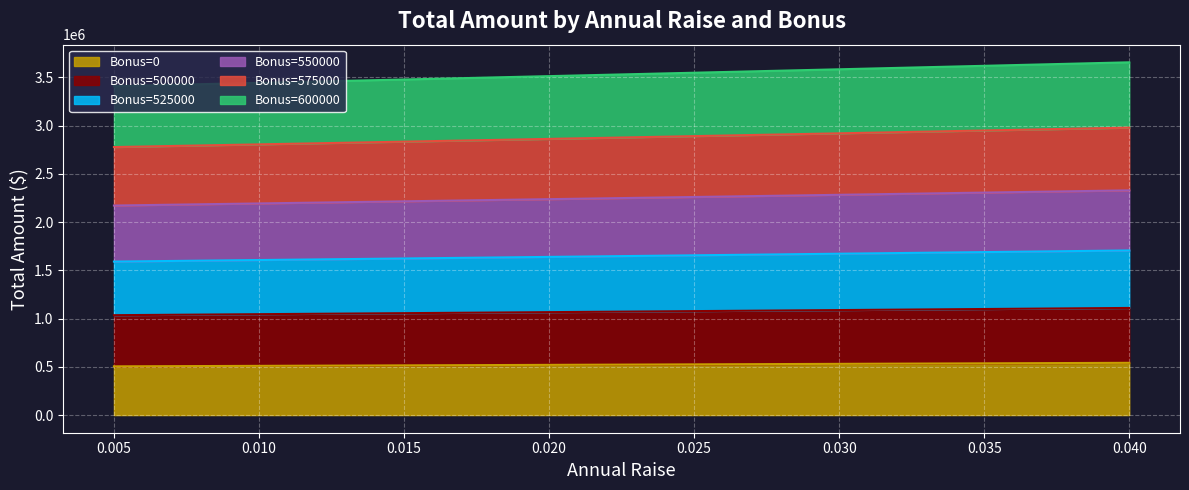

At which label does Bonus=0 first exceed 525632?

0.025